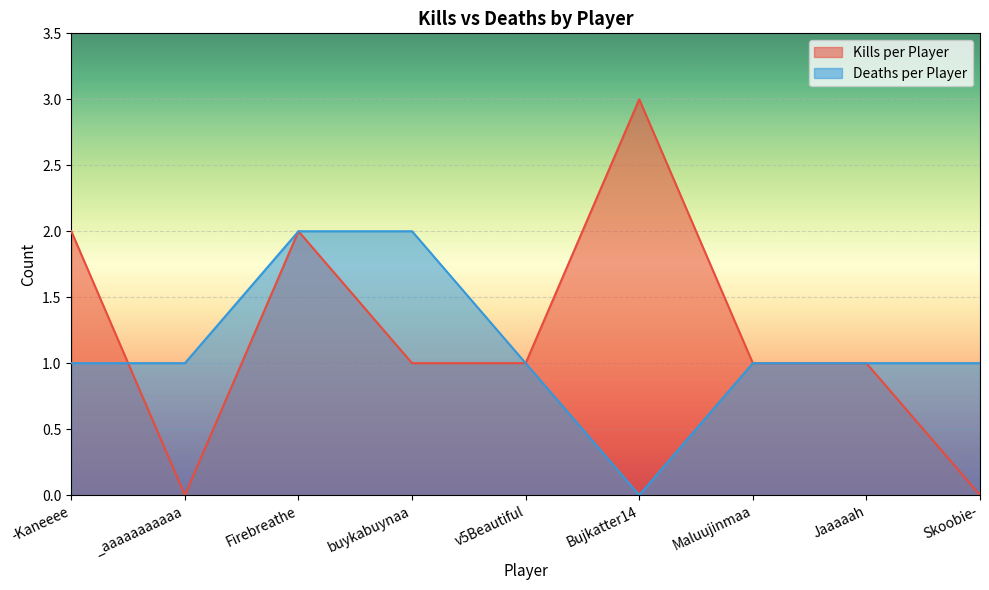

True or false: Kills per Player and Deaths per Player cross at least once.

True